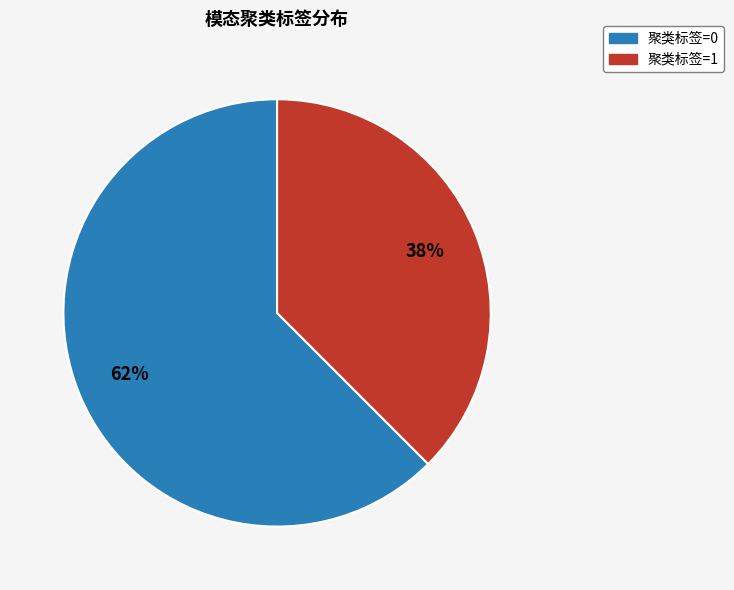

Is there a majority slice in this chart?

Yes